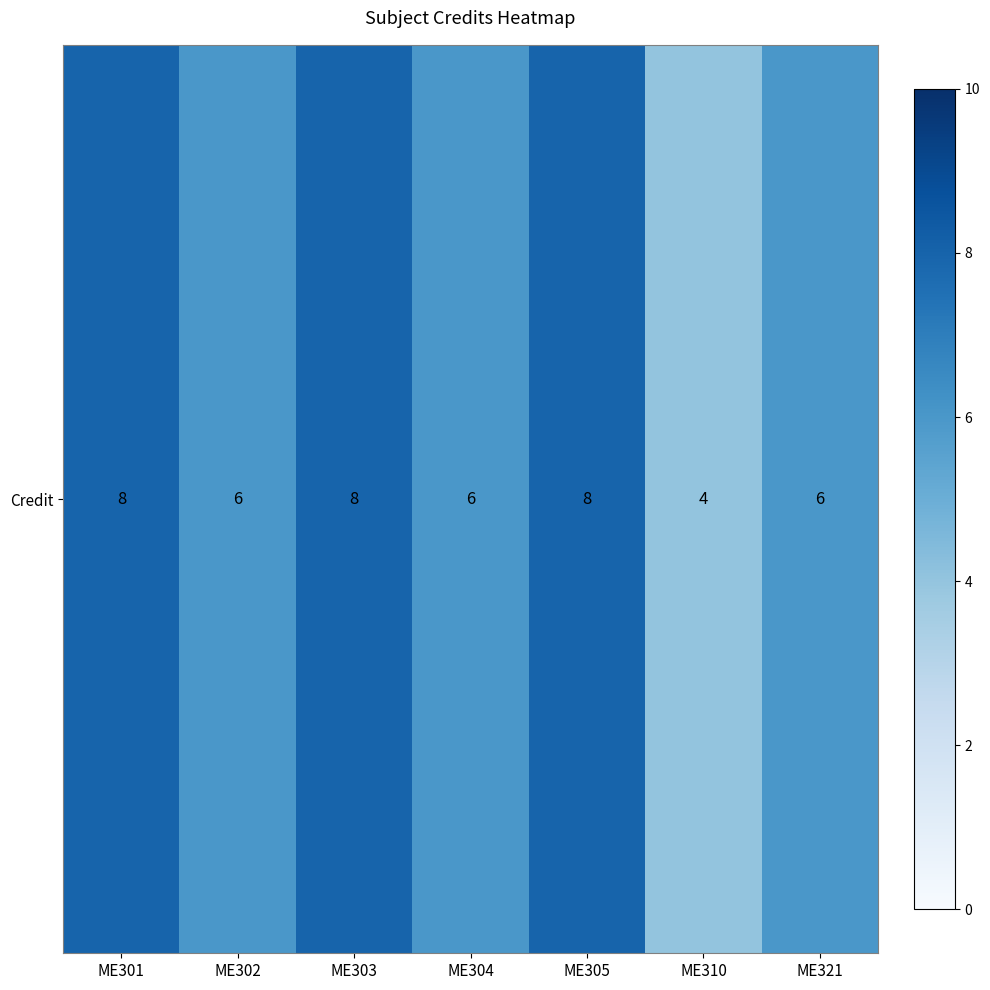

Read the value at ME321.

6